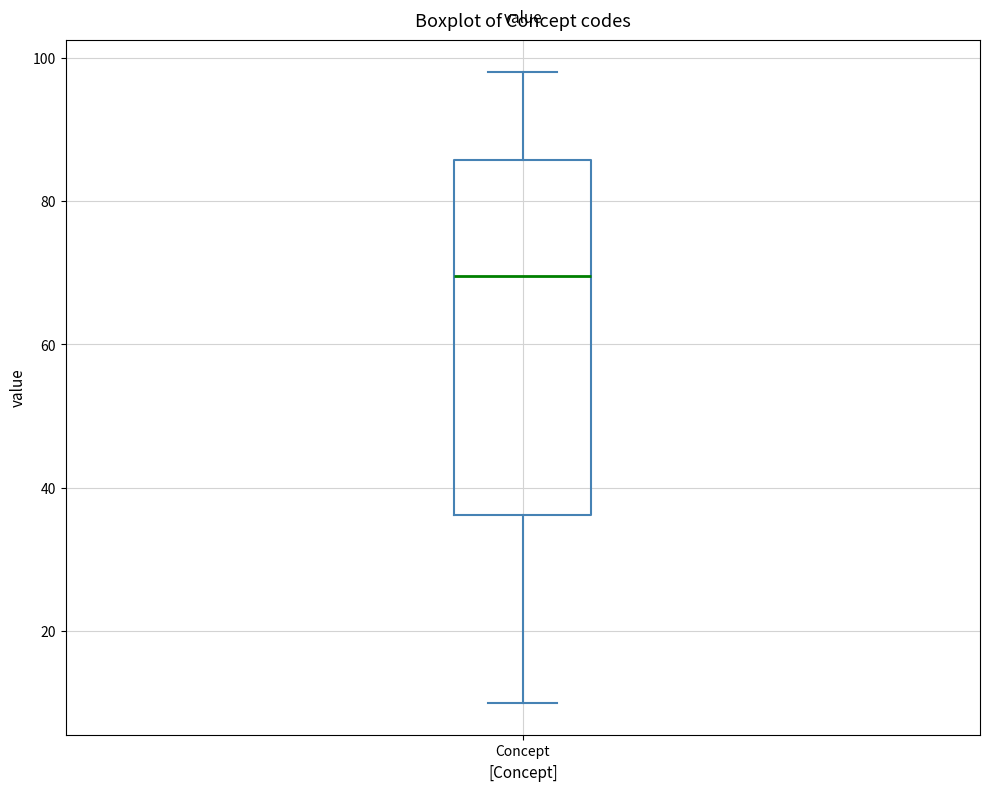

Transcribe this box plot: give where the median line is, the range the box spans, and where the two whiskers end, as read against the y-axis. The values are not printed on the chart, so give them approximately, as read against the axis.

median 70, box 36 to 86, whiskers 10 to 98